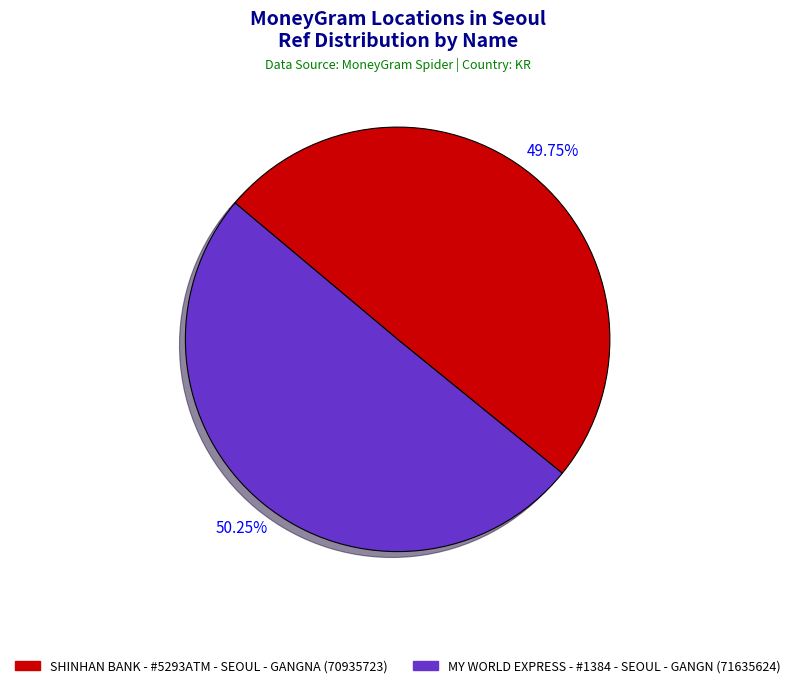

Does any single category account for the majority?

Yes